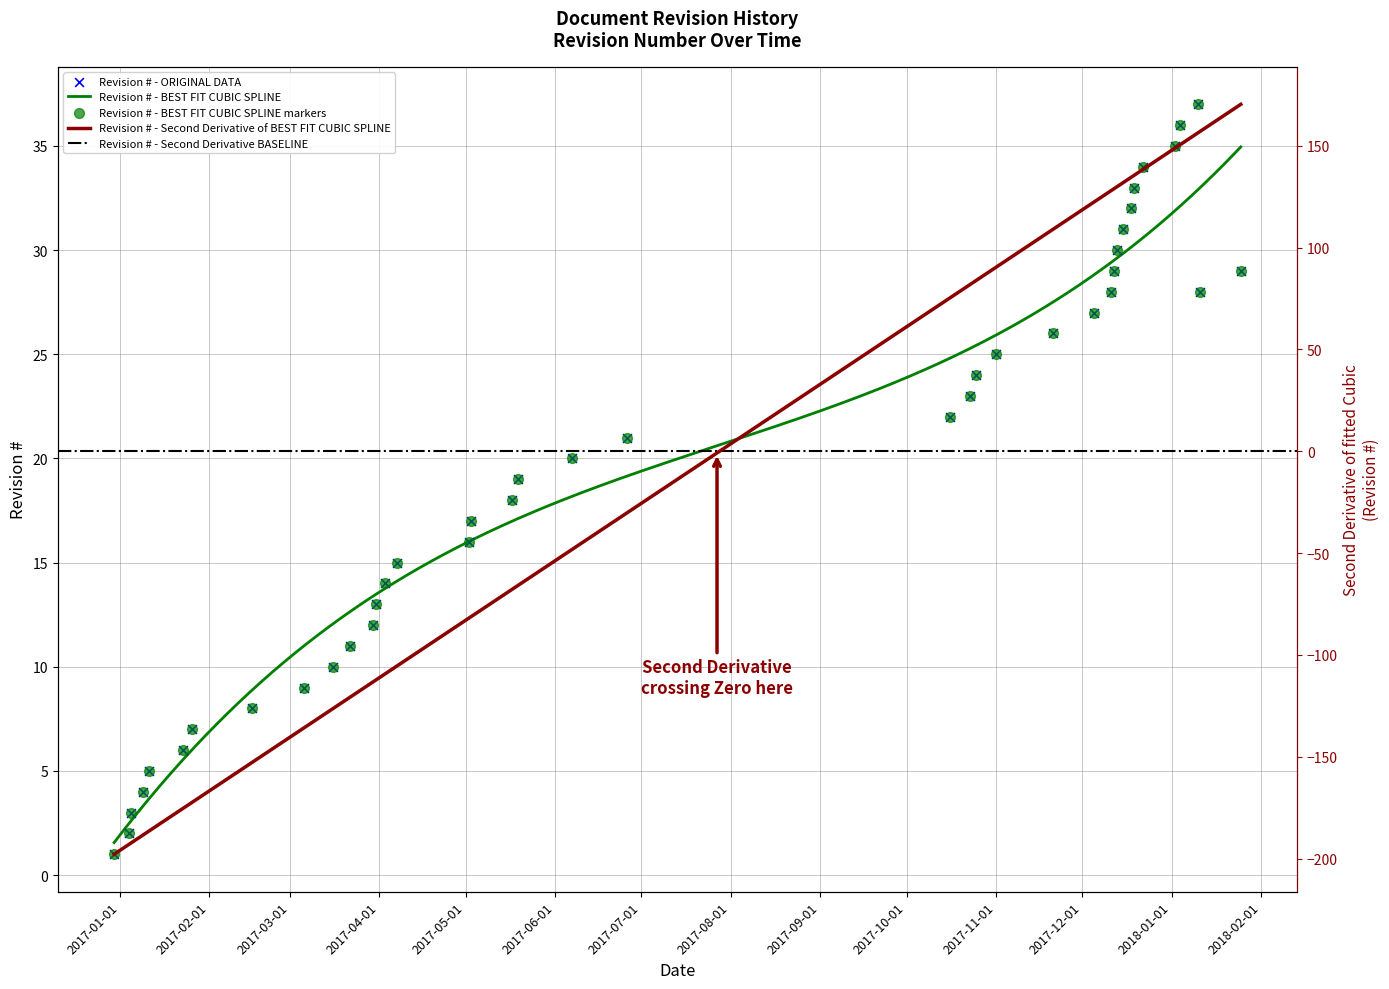

What is the change in value from 2017-05-19 to 2017-06-26?

+2